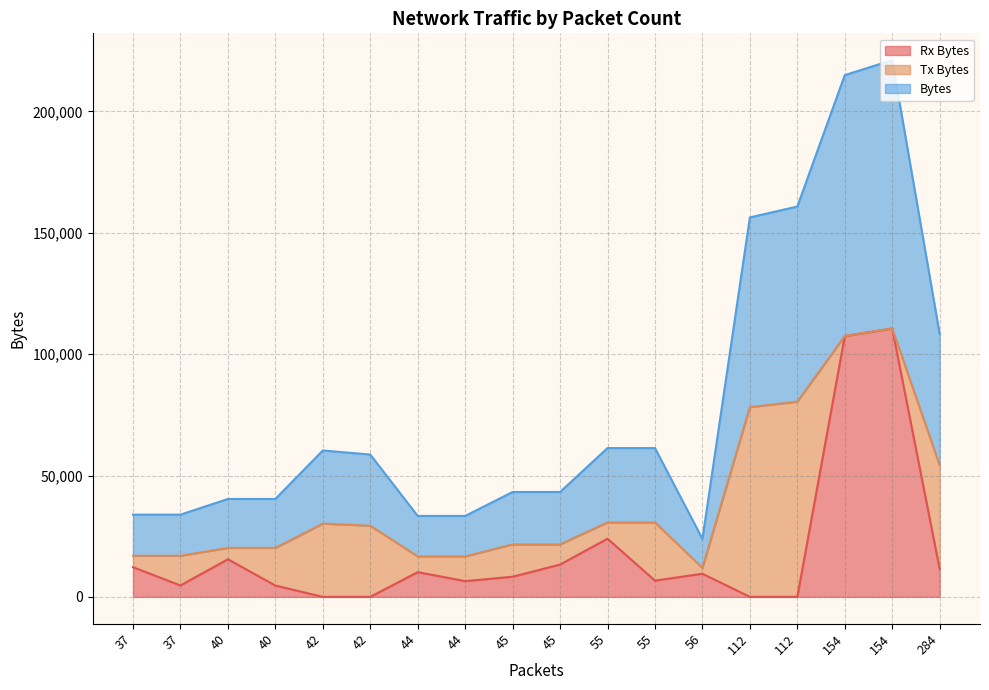

Count the number of categories in the chart.

18